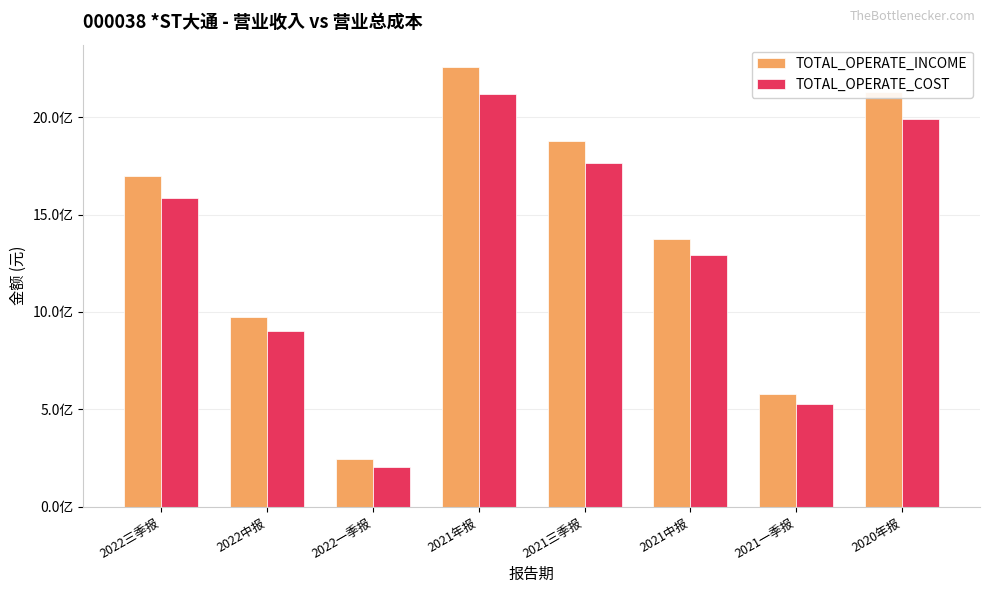

Are the bars horizontal?

No